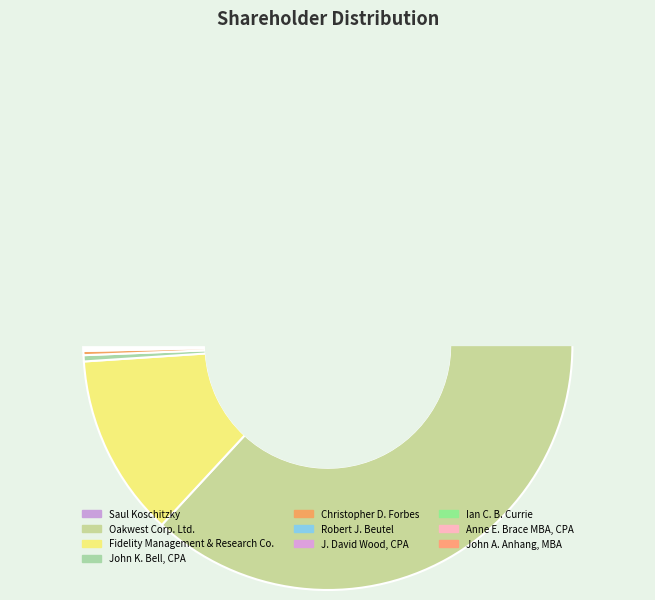

To the nearest percent, what is the average slice percentage?

10%